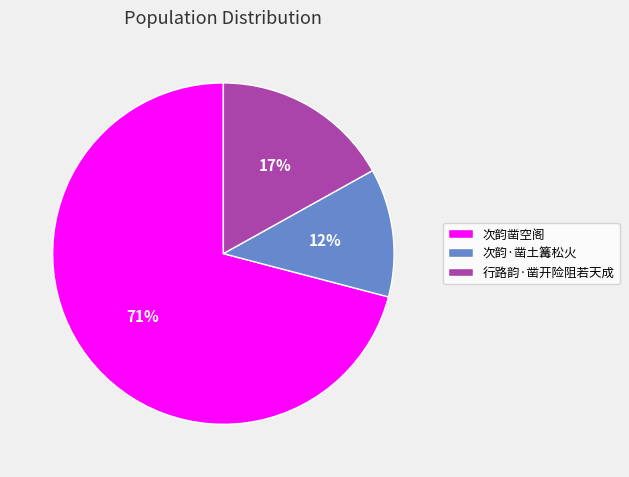

The 行路韵·凿开险阻若天成 slice represents 4% of the pie. True or false?

False